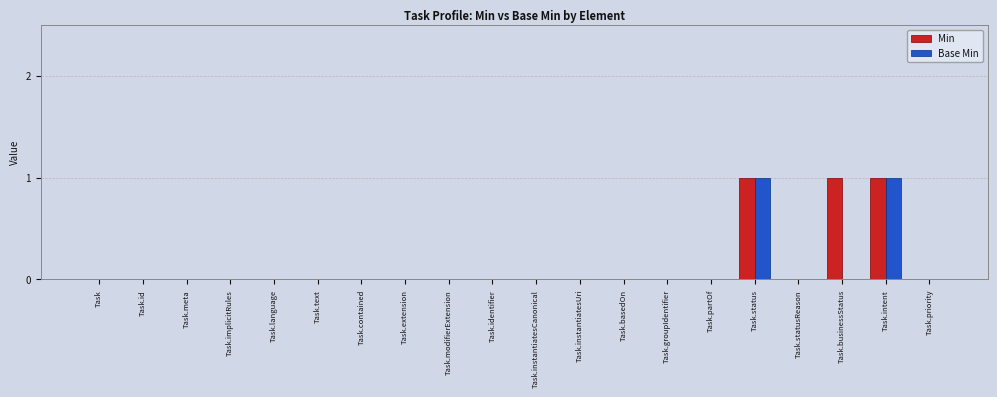

The Min series shows 1 at Task.businessStatus. True or false?

True